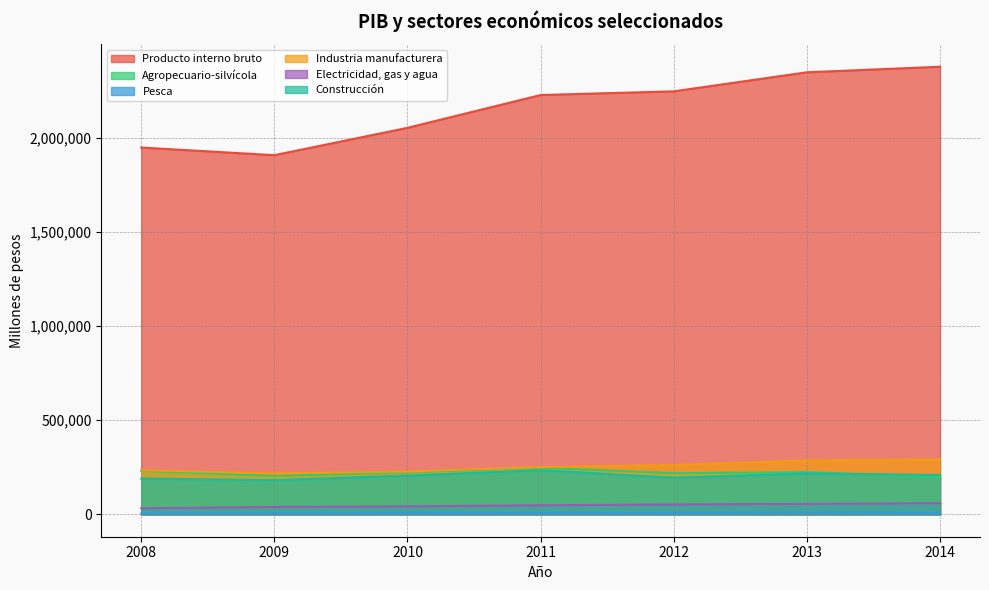

True or false: Industria manufacturera and Pesca intersect in this chart.

False